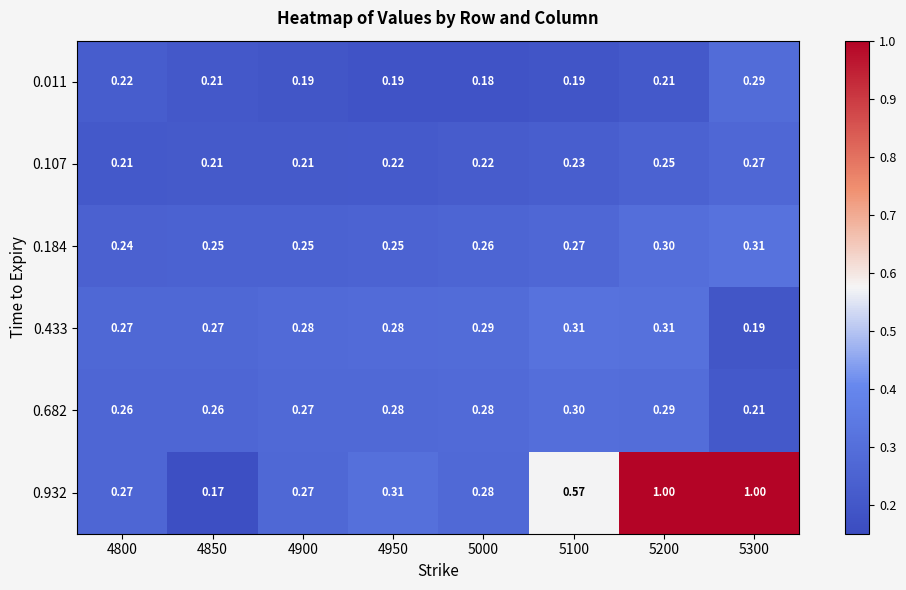

Is the value of 0.107 at 5300 greater than the value of 0.011 at 4900?

Yes